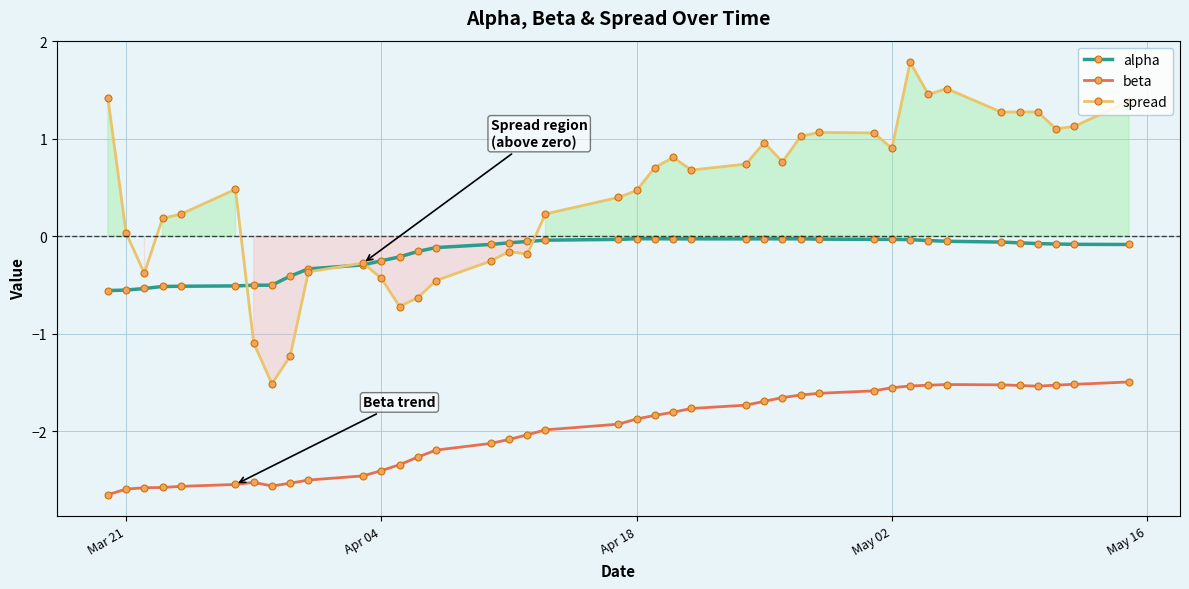

True or false: beta and alpha intersect in this chart.

False